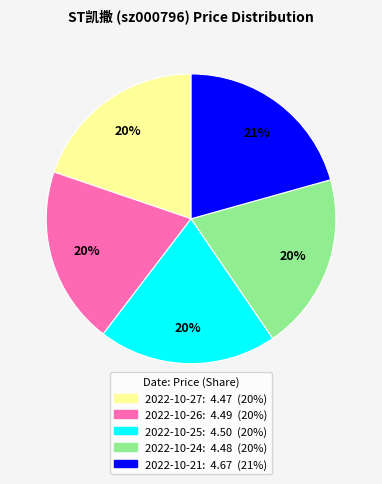

To the nearest percent, what is the combined percentage of 2022-10-27 and 2022-10-25?

40%